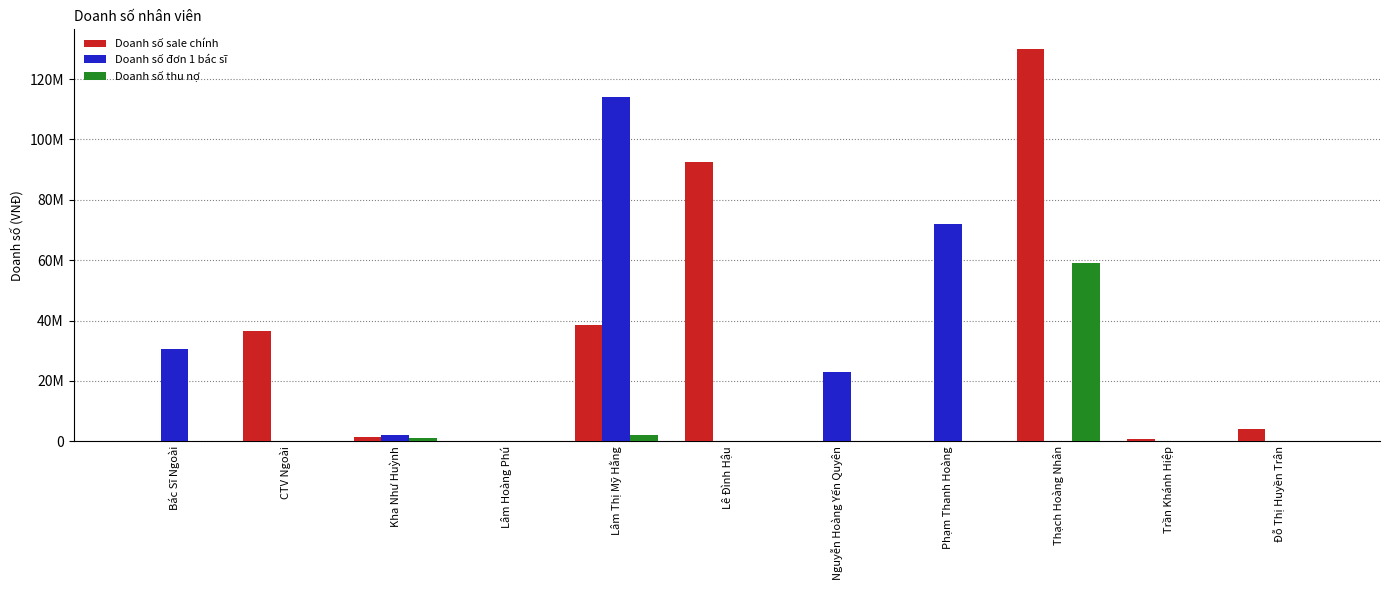

What is the label of the 5th bar from the right?

Nguyễn Hoàng Yến Quyên